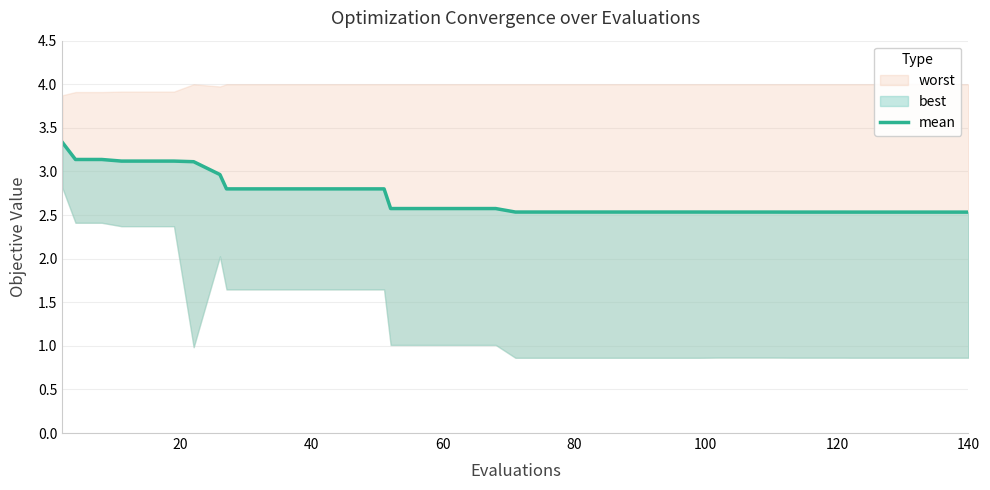

What is the change in value from 80 to 17?

-0.5